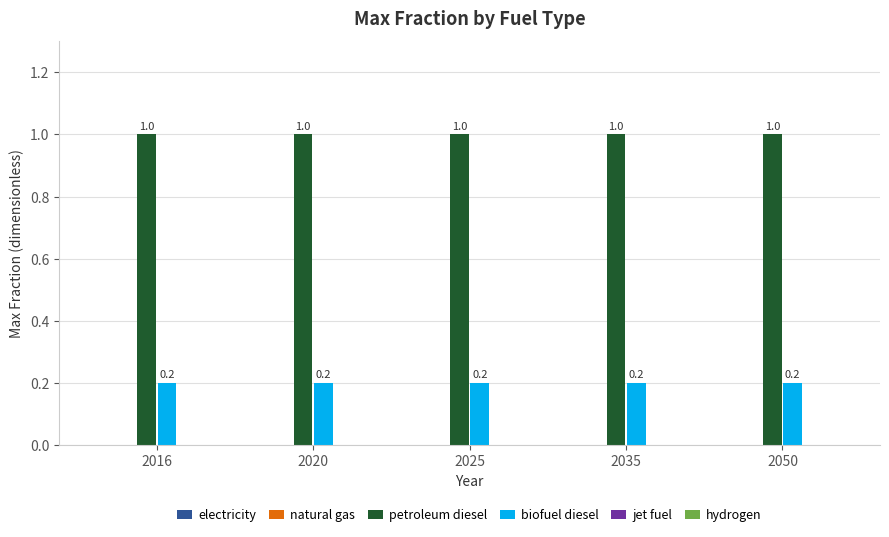

What is the maximum value for petroleum diesel?

1.0